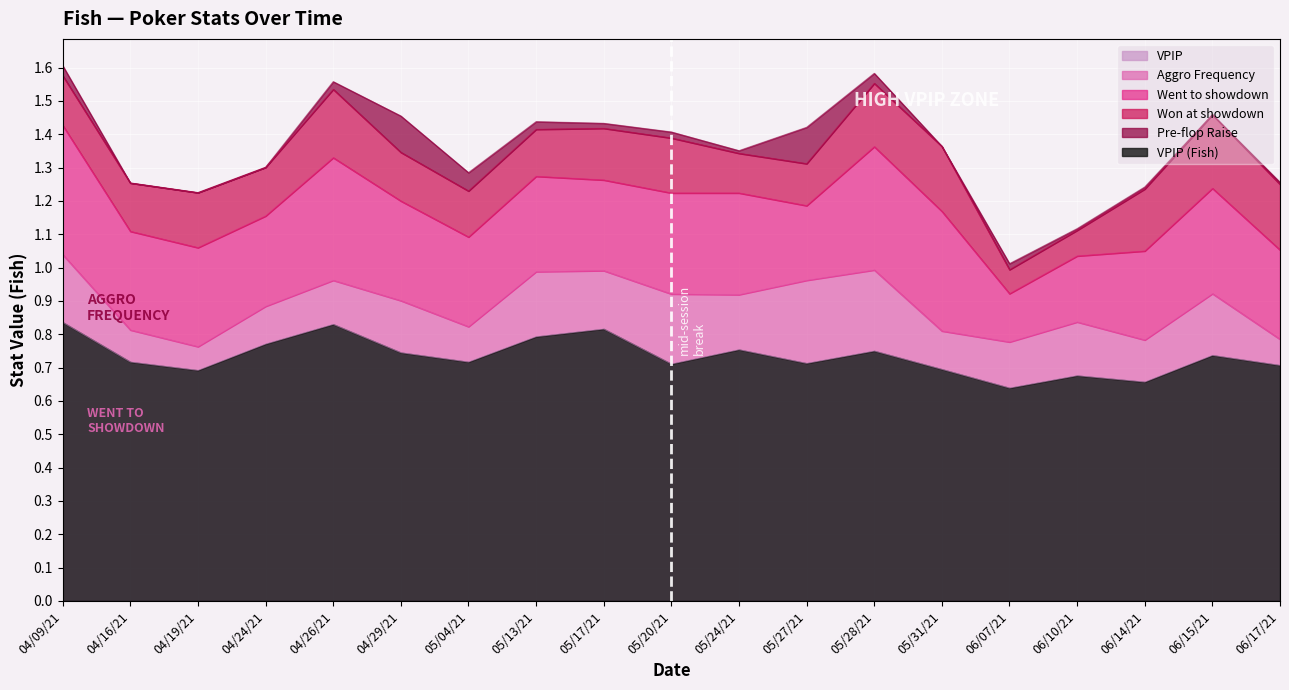

Where is VPIP nearest to the value 0?

06/07/21